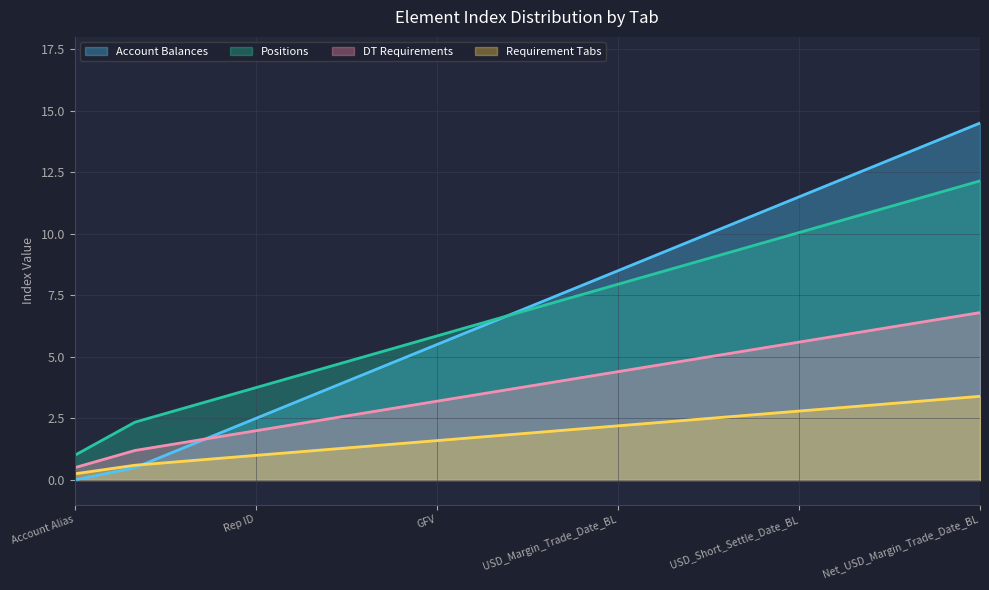

At which category is the sum across all series the highest?

Net_USD_Margin_Trade_Date_BL